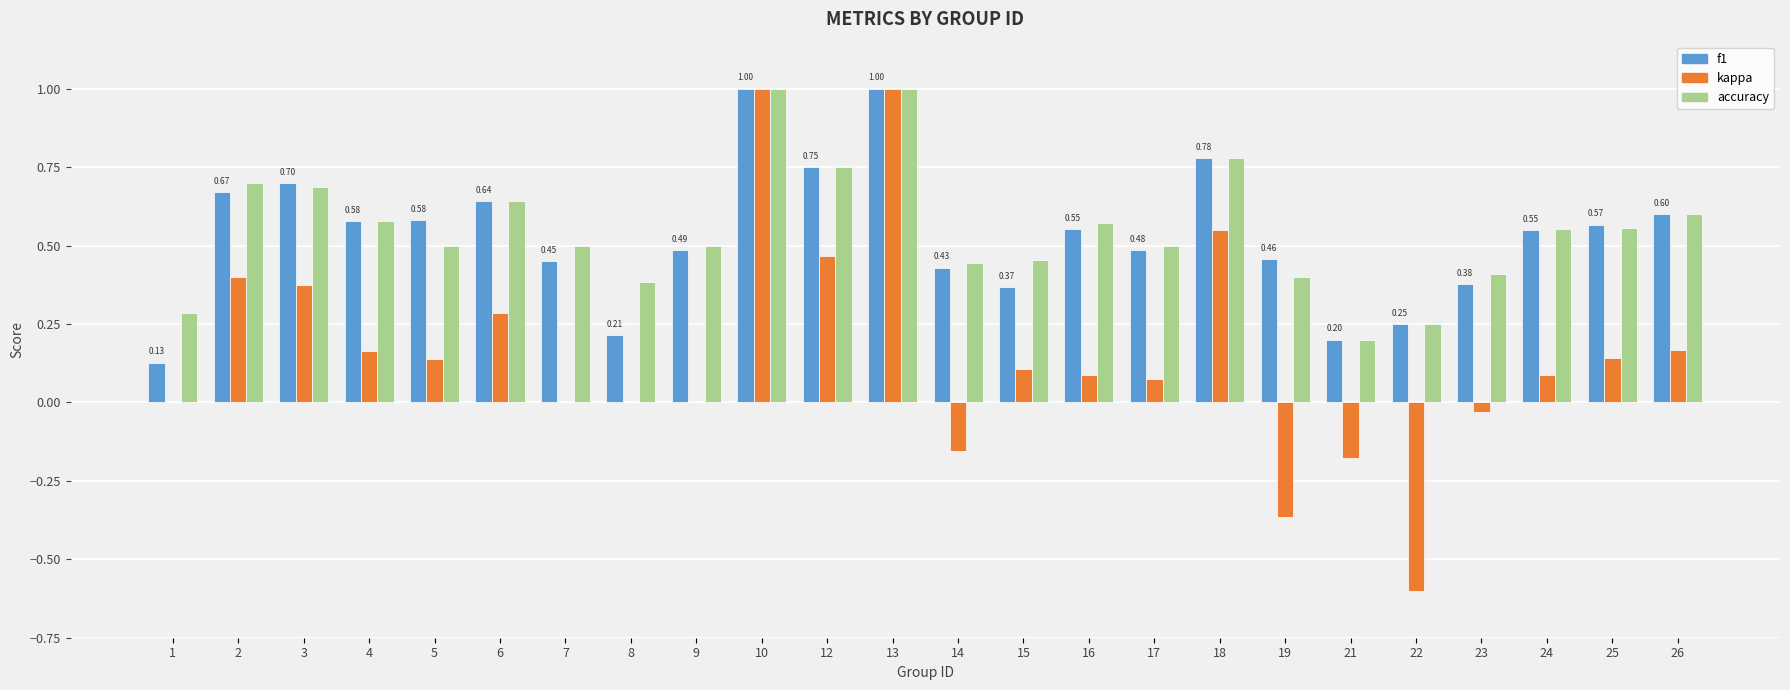

The accuracy series shows 0.7 at 3. True or false?

True